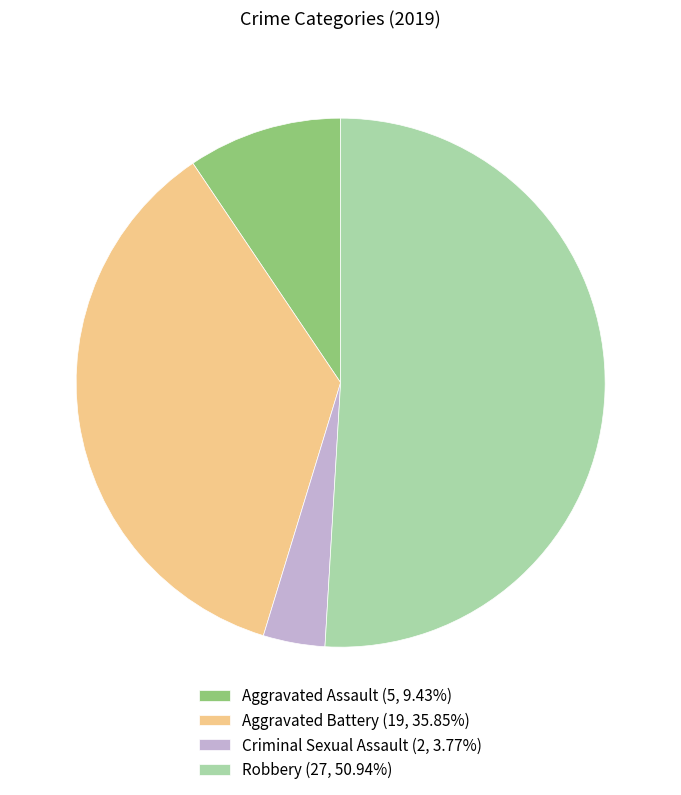

Is it true that Aggravated Assault is 9% of the pie?

True